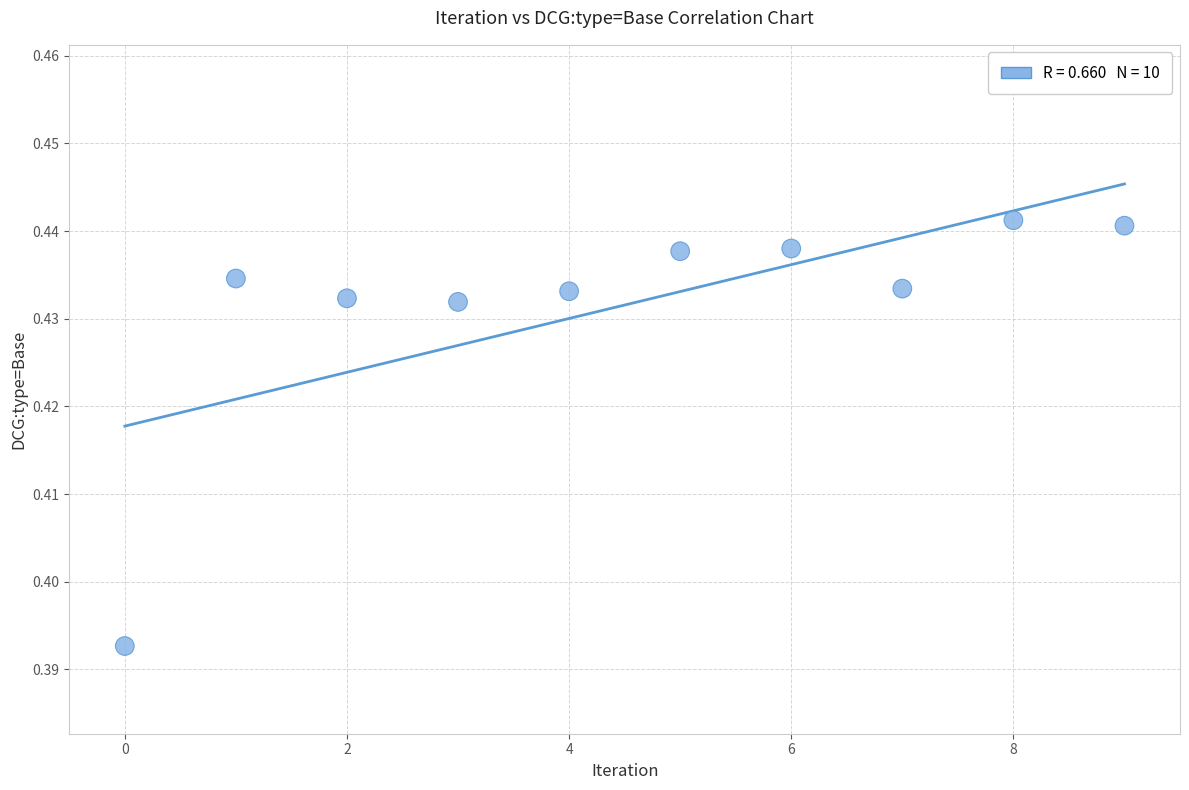

Count the number of points in this scatter plot.

10